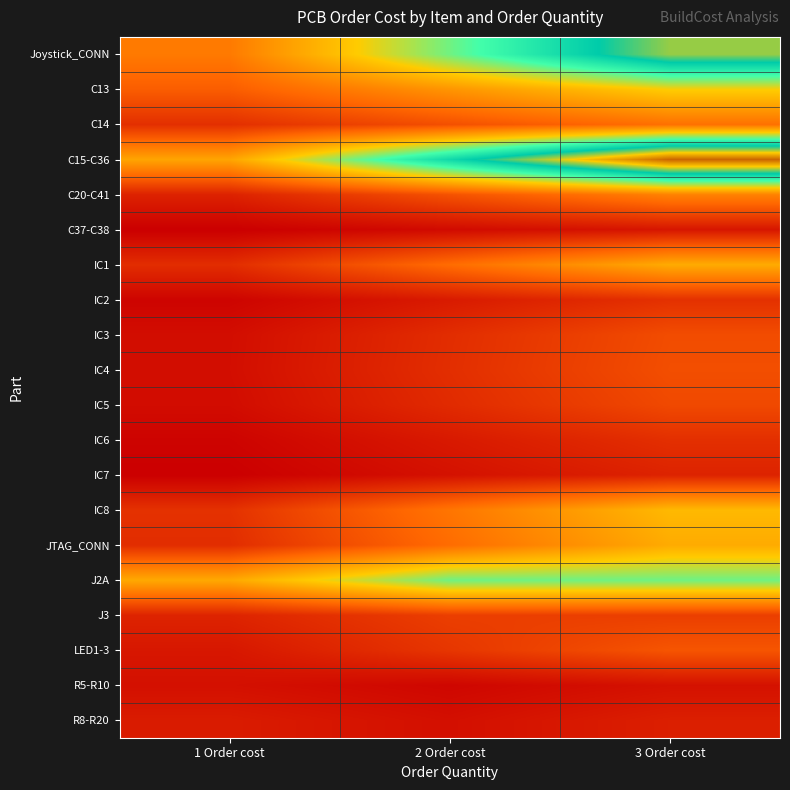

At which category is the sum across all series the highest?

3 Order cost